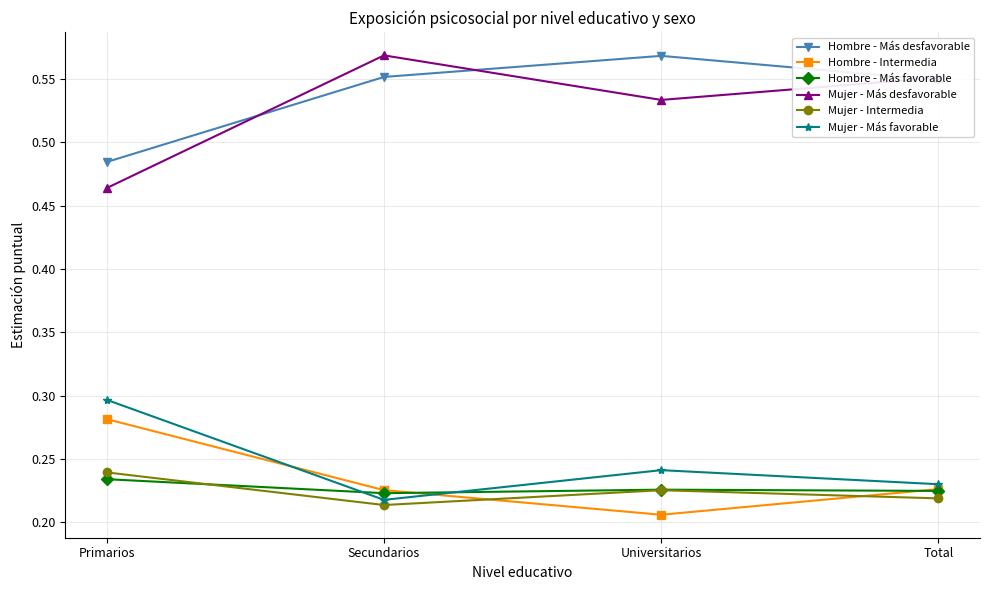

At which category does Mujer - Más favorable reach its first local valley?

Secundarios